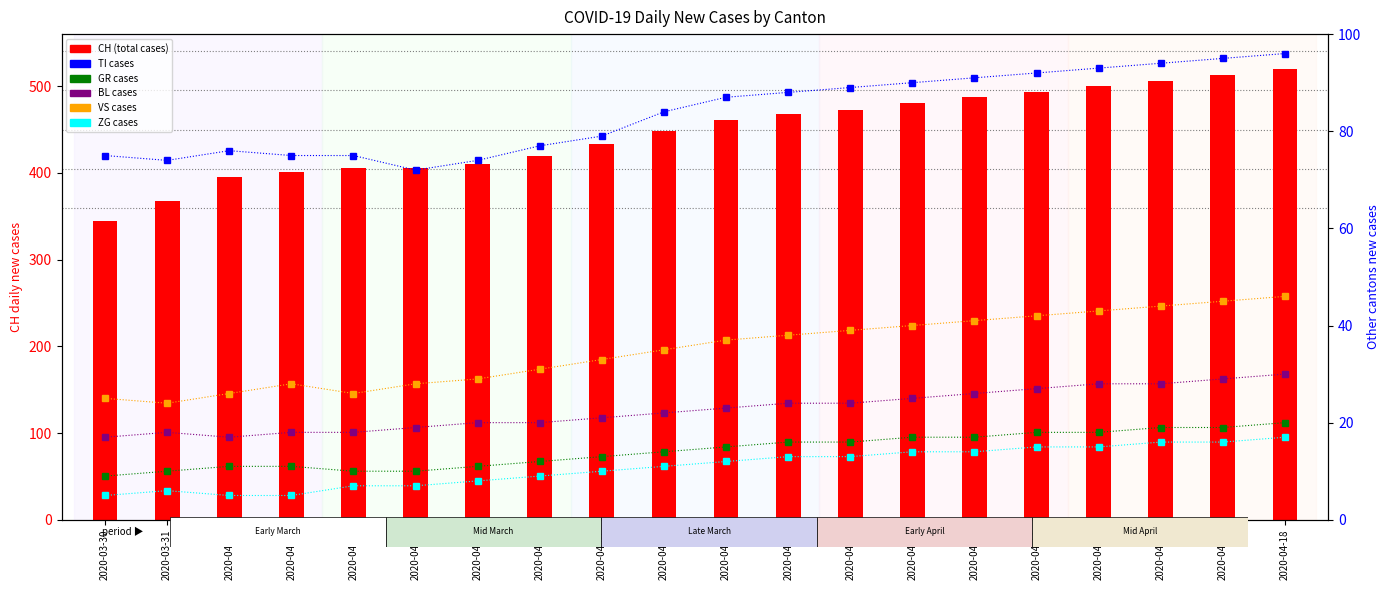

The value of ZG at 2020-04-13 is 9. True or false?

False